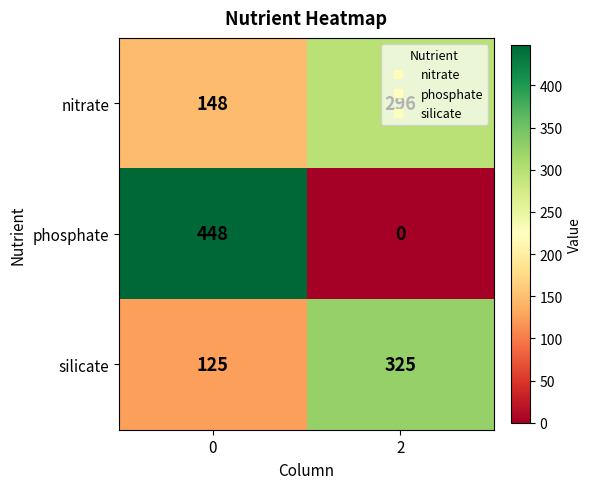

Rank the series by their maximum value, from highest to lowest.

phosphate, silicate, nitrate